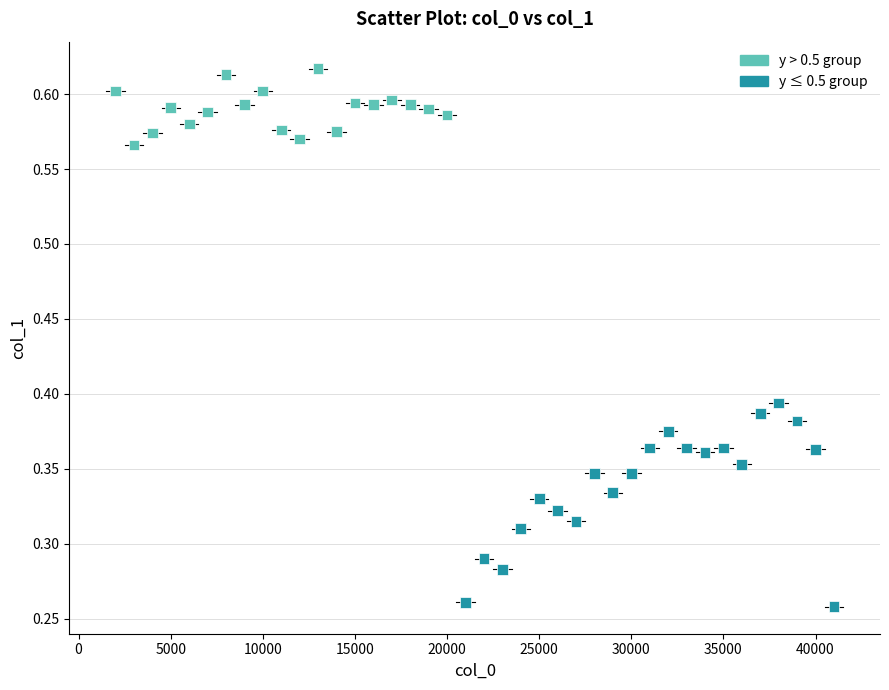

What is the range of X values (max minus min)?

39000.0